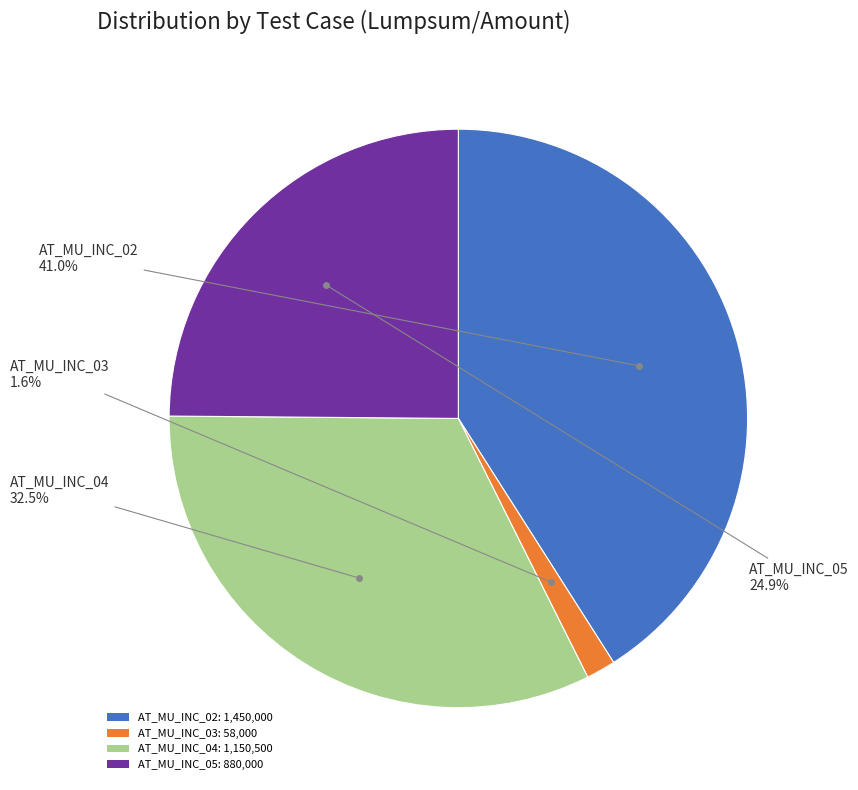

Is AT_MU_INC_02 the majority of the pie?

No